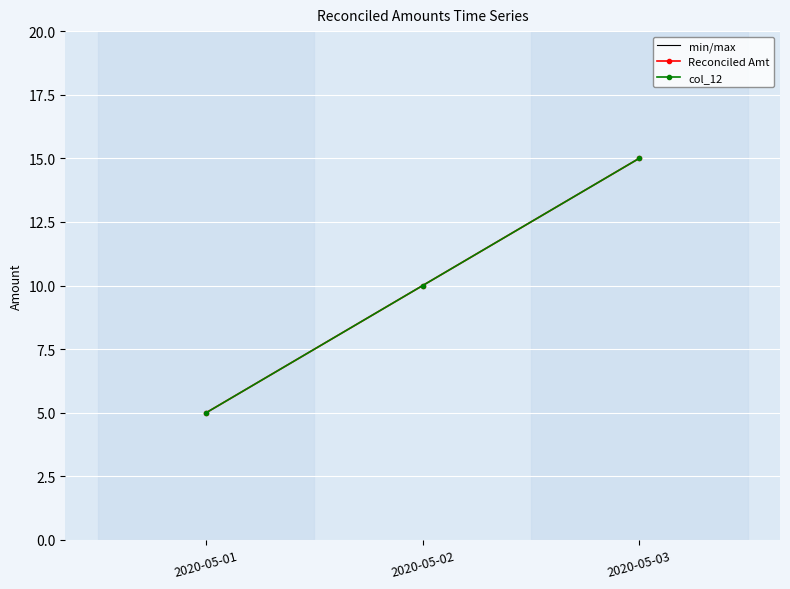

Does the chart have visible grid lines?

Yes